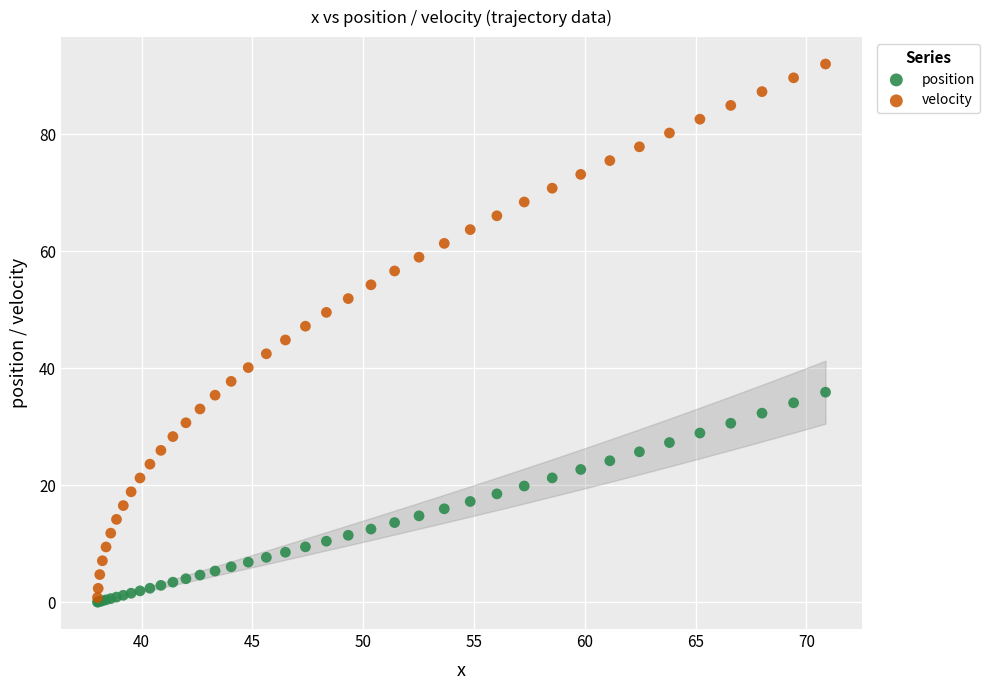

What are all the series names shown in the legend?

position, velocity